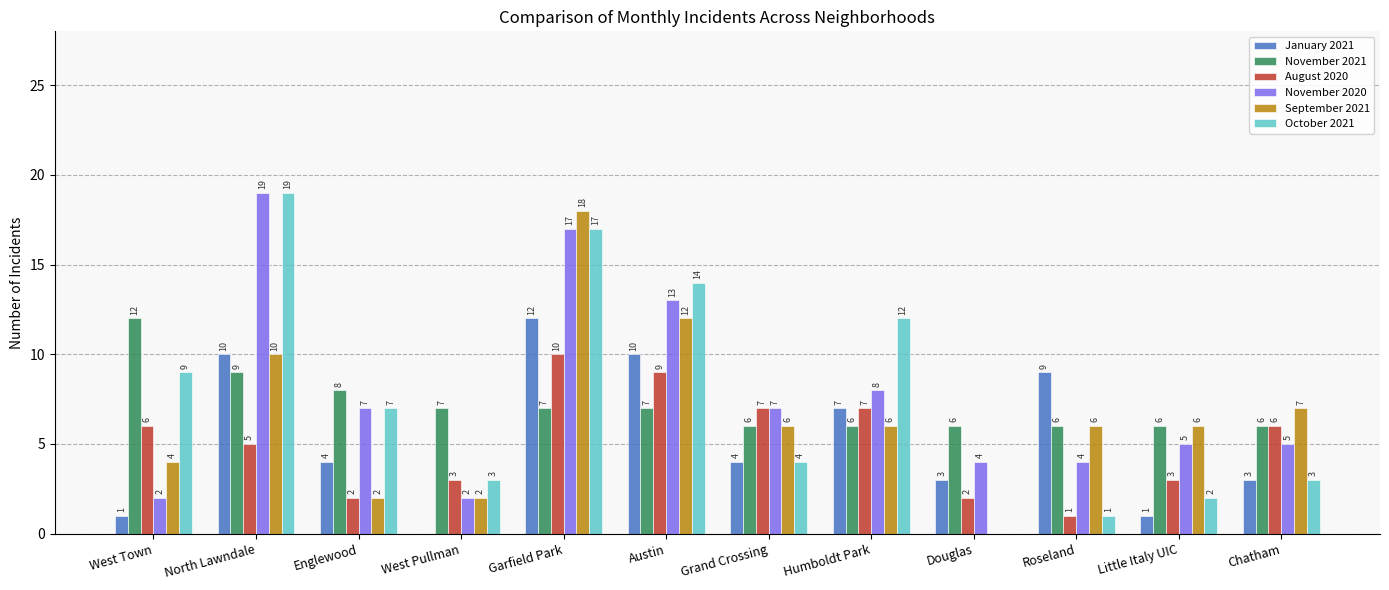

Which series changed the most between Garfield Park and Douglas?

September 2021